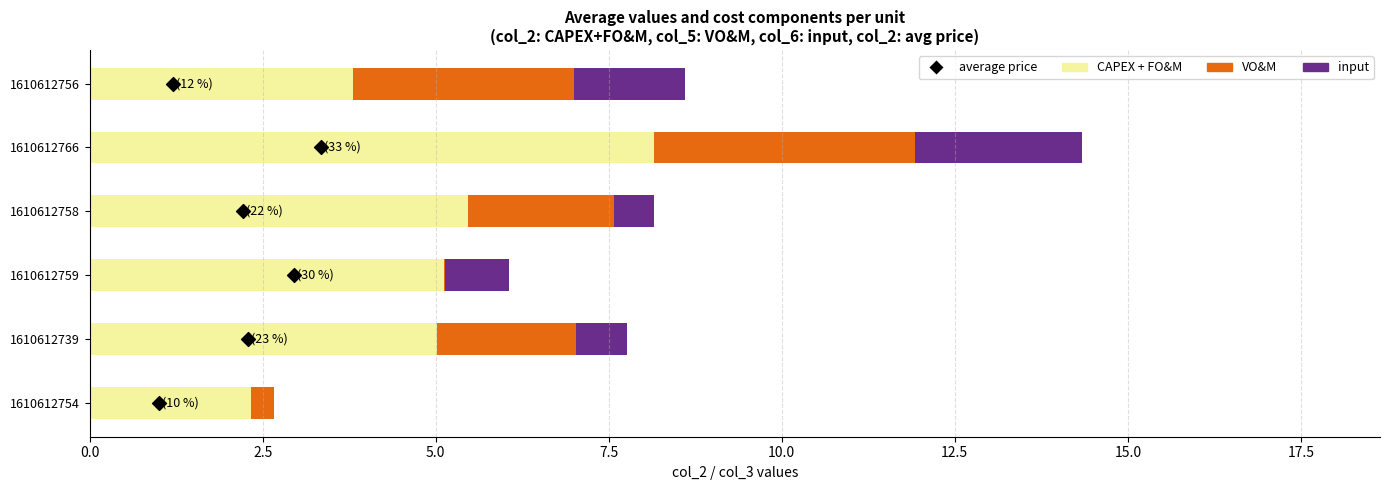

Which series reaches the minimum Y coordinate?

input